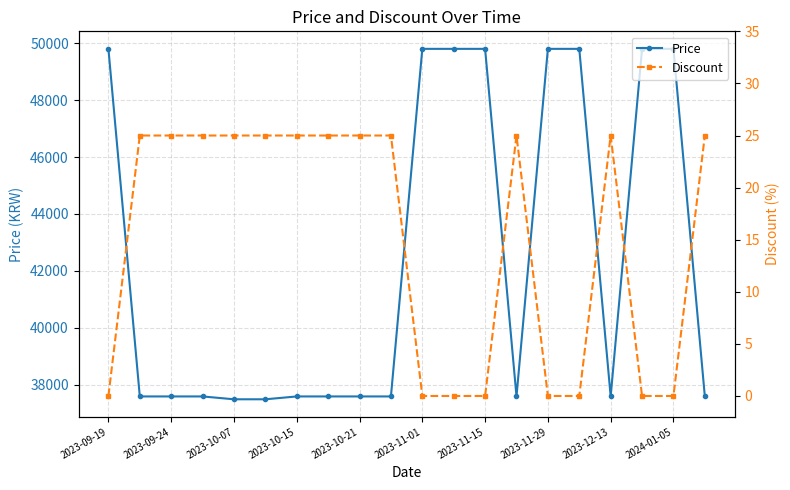

What is the minimum value for Price?

37490